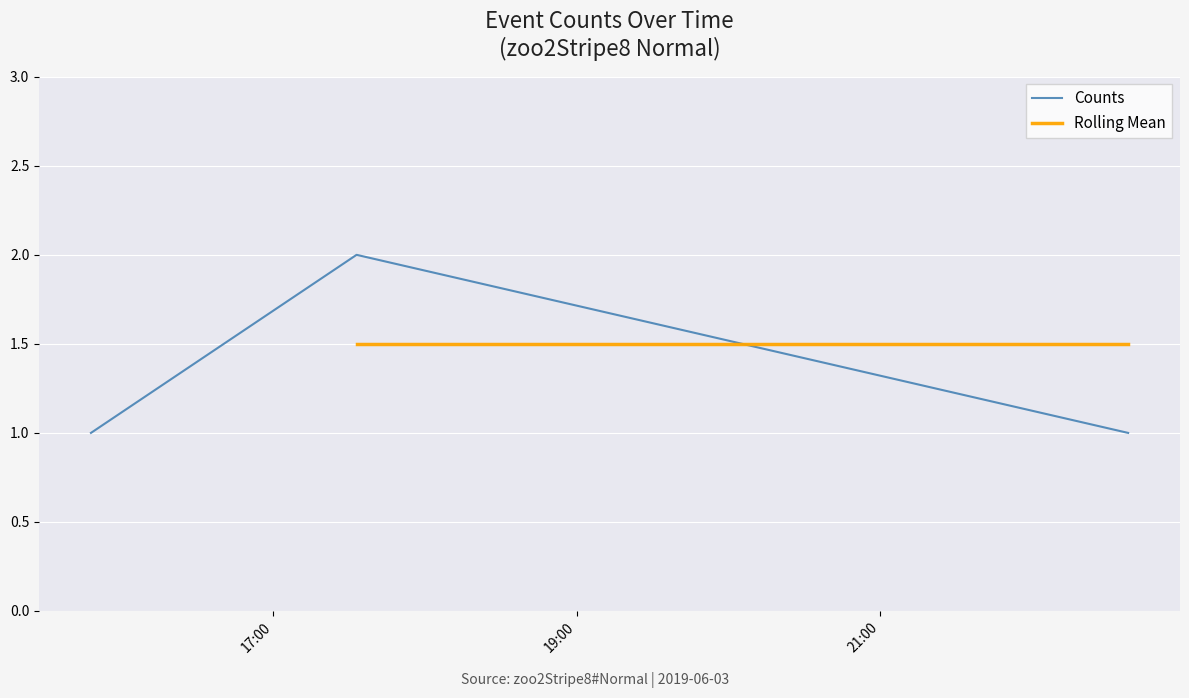

The chart shows a value of 2 at 2019-06-03 17:33:00. True or false?

True